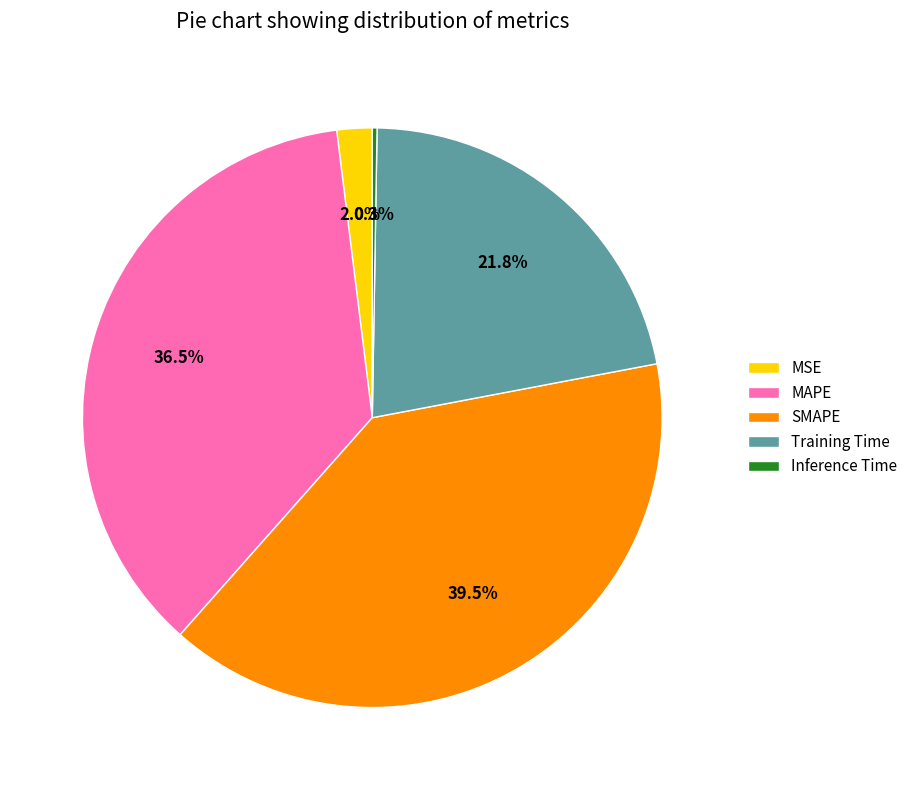

What is the total percentage of SMAPE and MSE?

41.5%